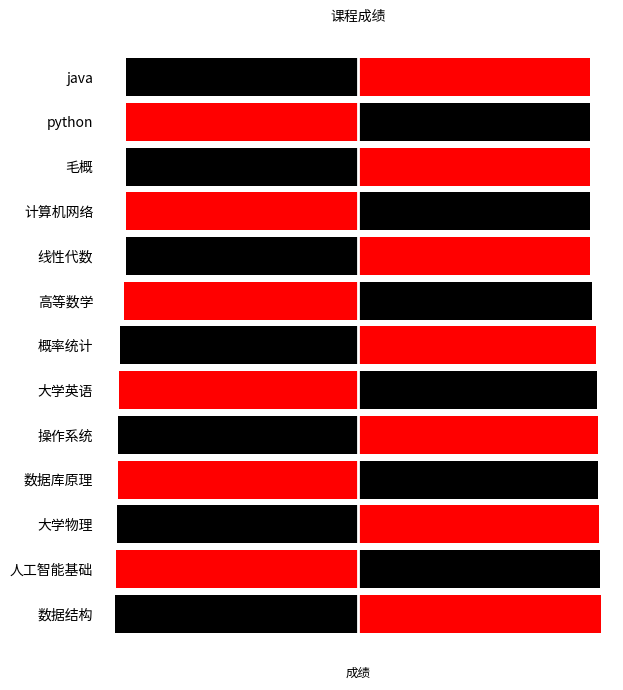

The value at 高等数学 is 81.9. True or false?

True